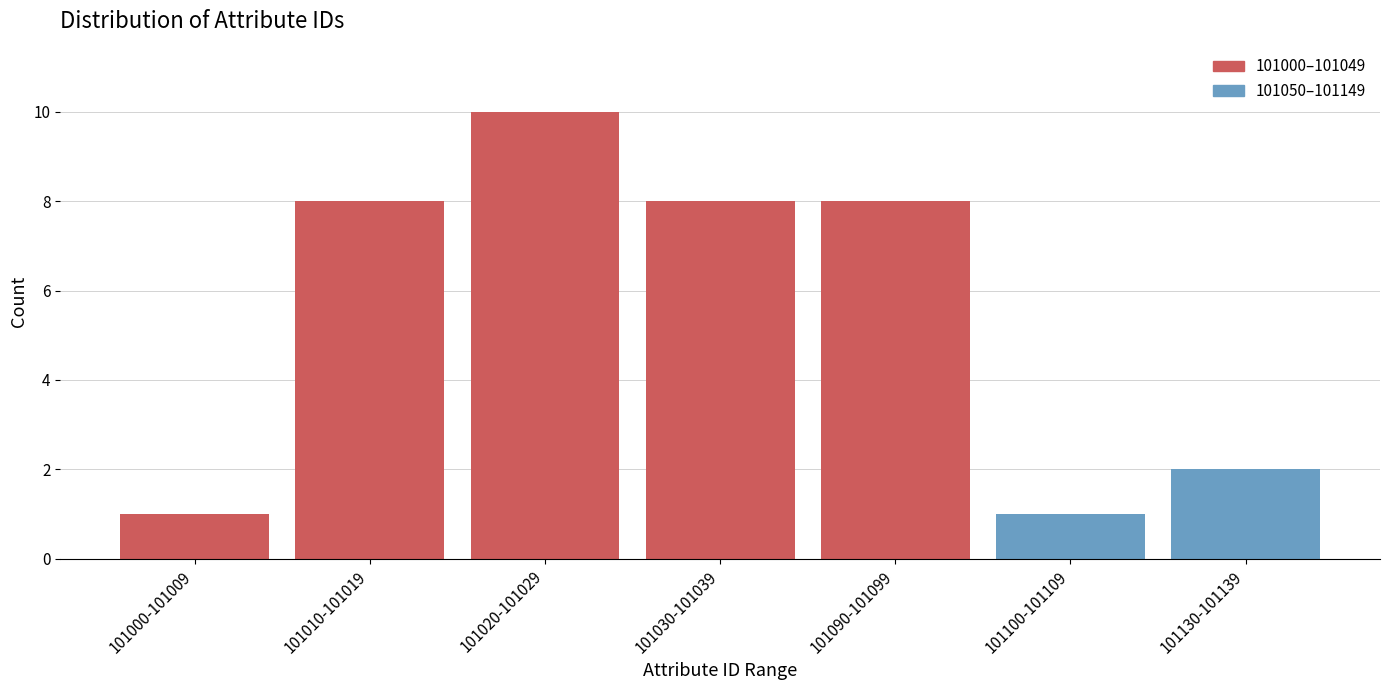

Reading left to right, extract all data points from this chart.

101000-101009=1	101010-101019=8	101020-101029=10	101030-101039=8	101090-101099=8	101100-101109=1	101130-101139=2